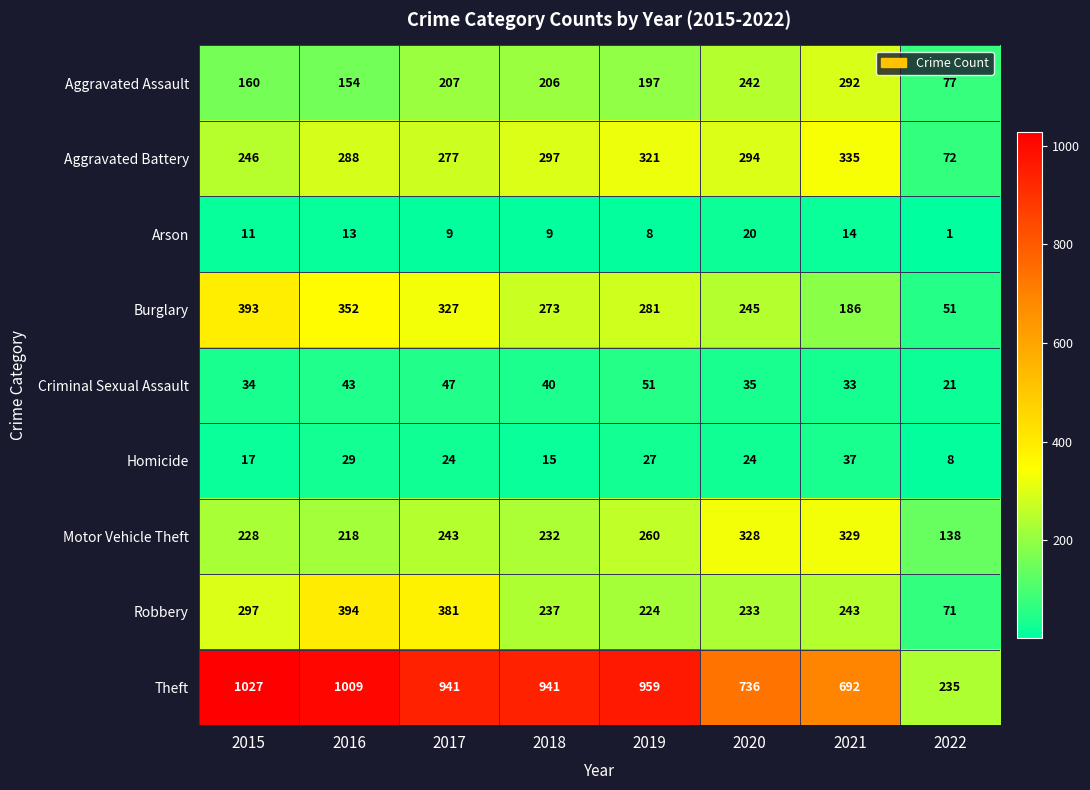

Where is Aggravated Battery nearest to the value 203?

2015